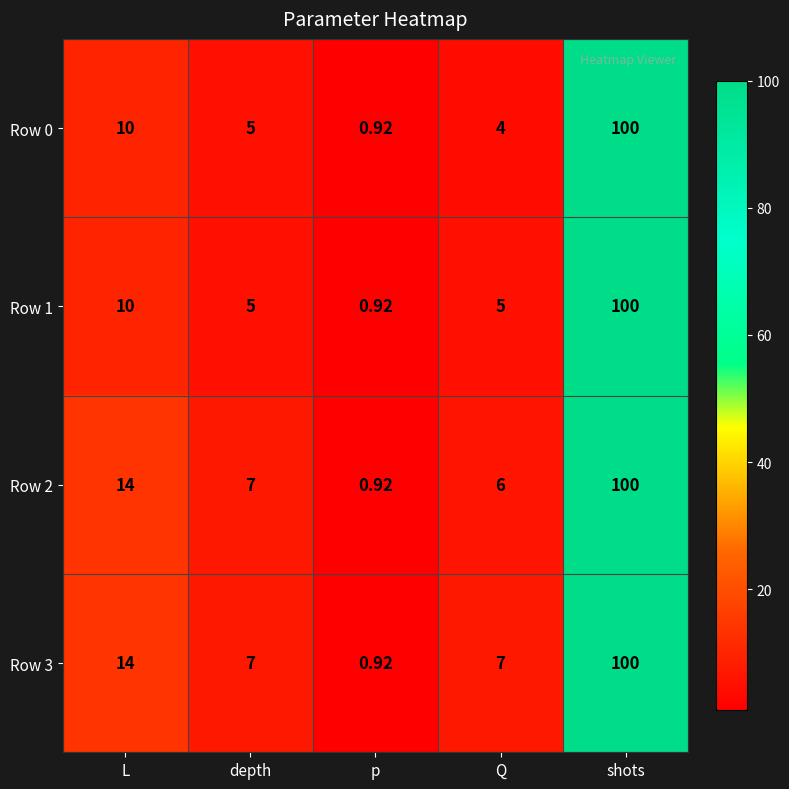

At how many categories does at least one series exceed 34?

1